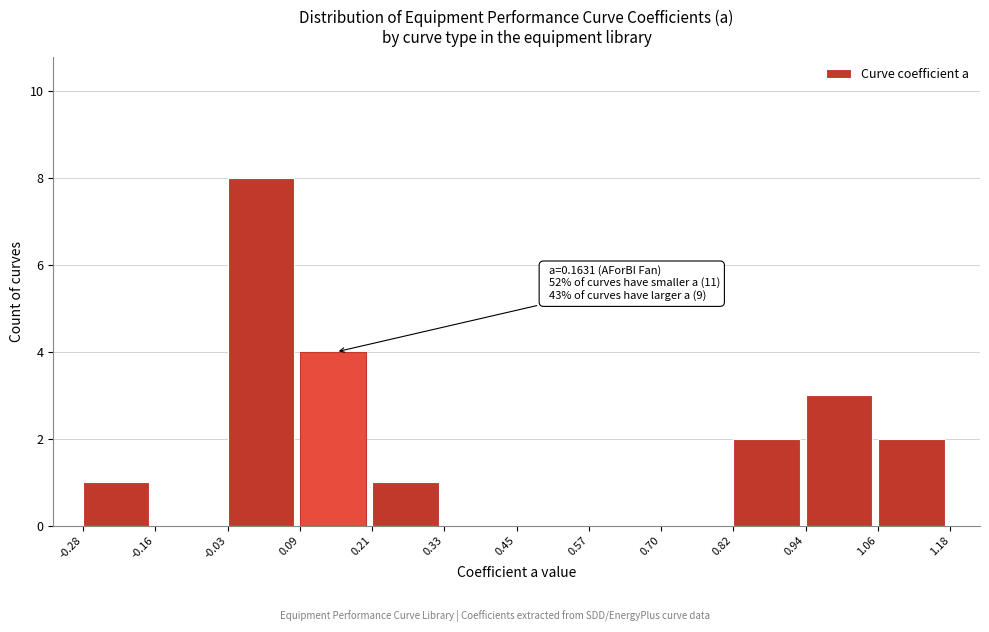

Over which range of the x-axis is the bar tallest?

-0.03 to 0.09